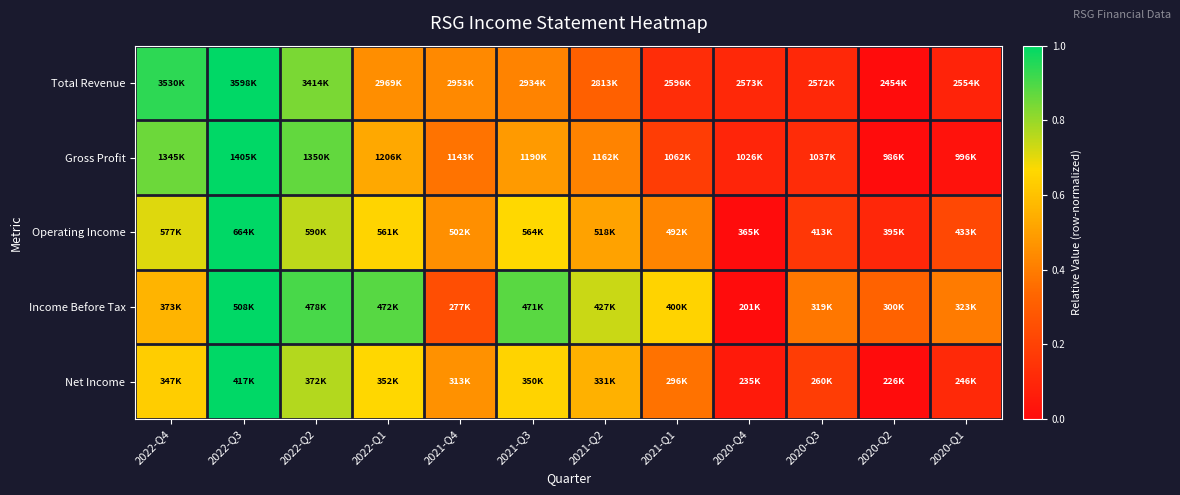

Which series has the widest spread of values?

Total Revenue